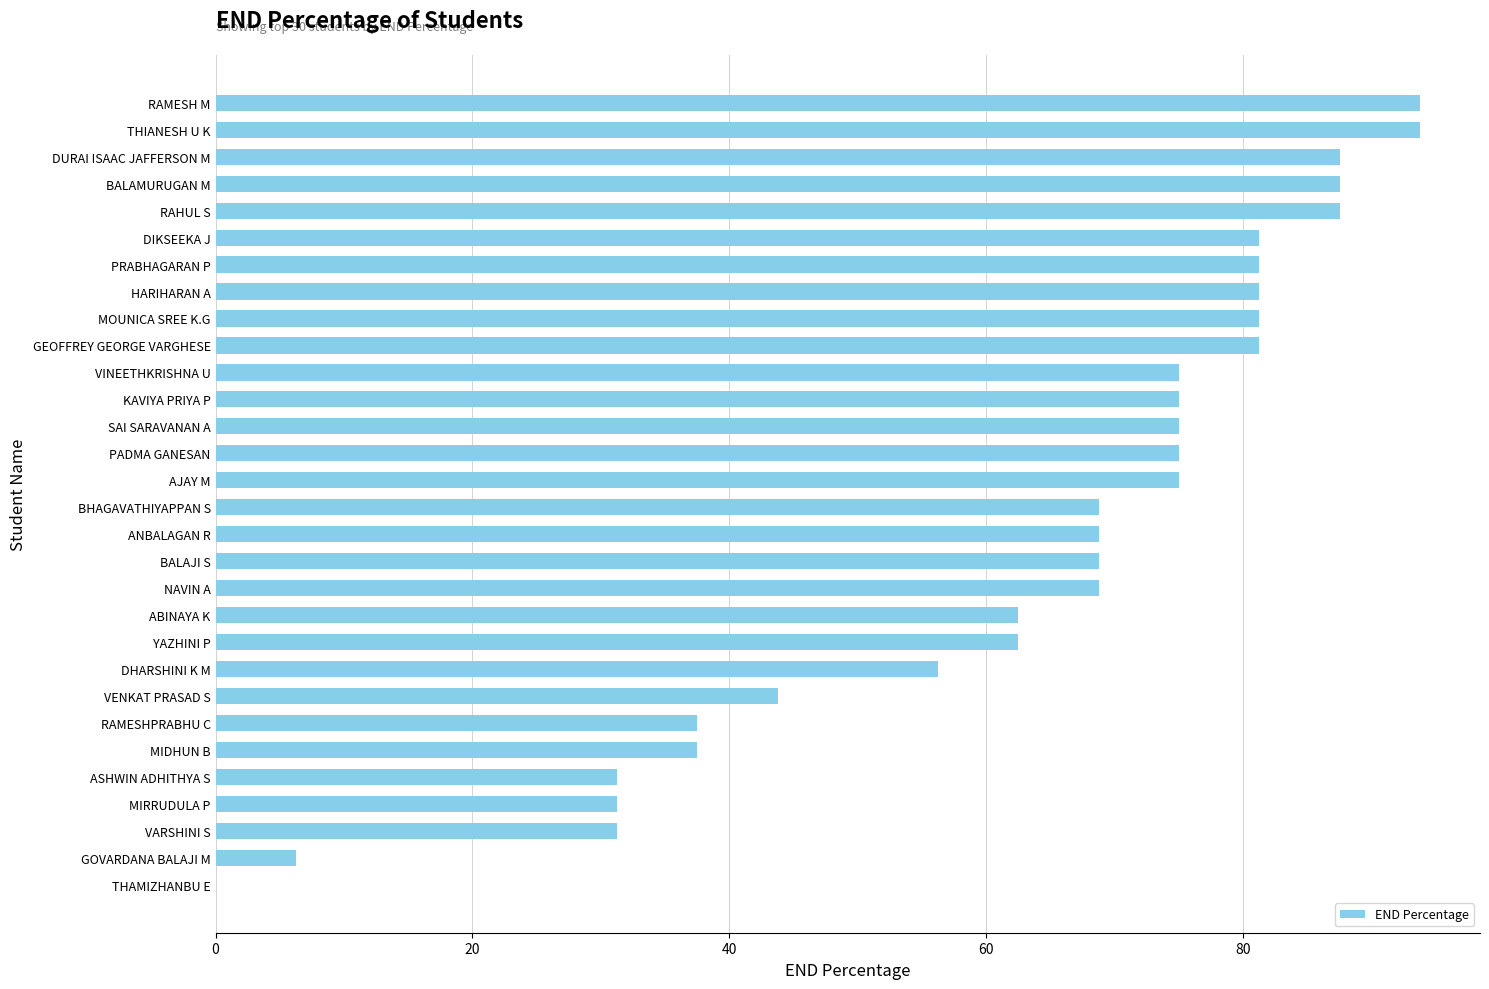

At which label is the value closest to 46?

VENKAT PRASAD S